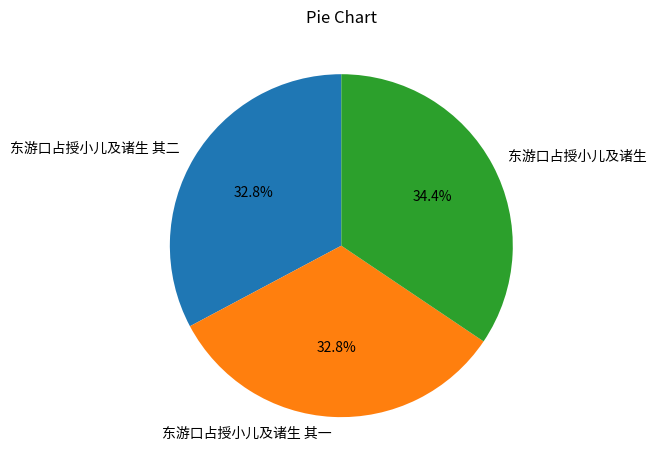

To the nearest percent, what is the average slice percentage?

33%